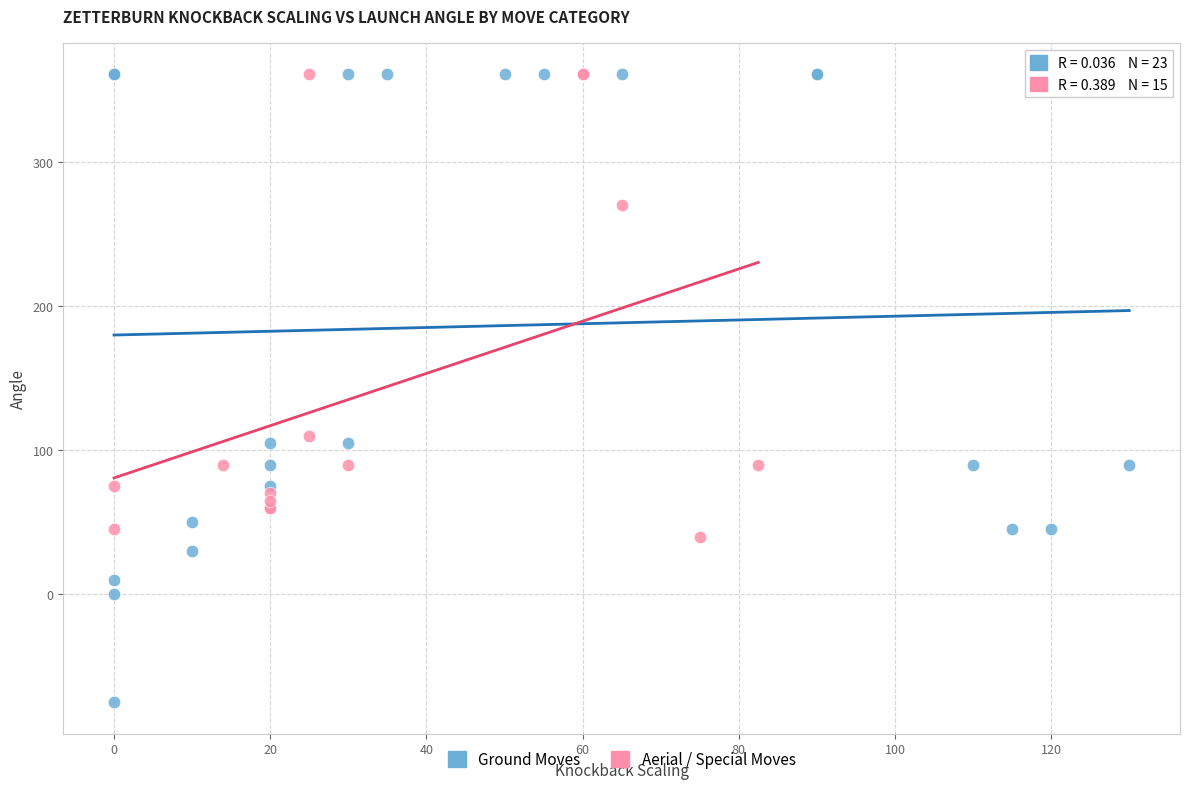

Which series reaches the minimum Y coordinate?

Ground Moves